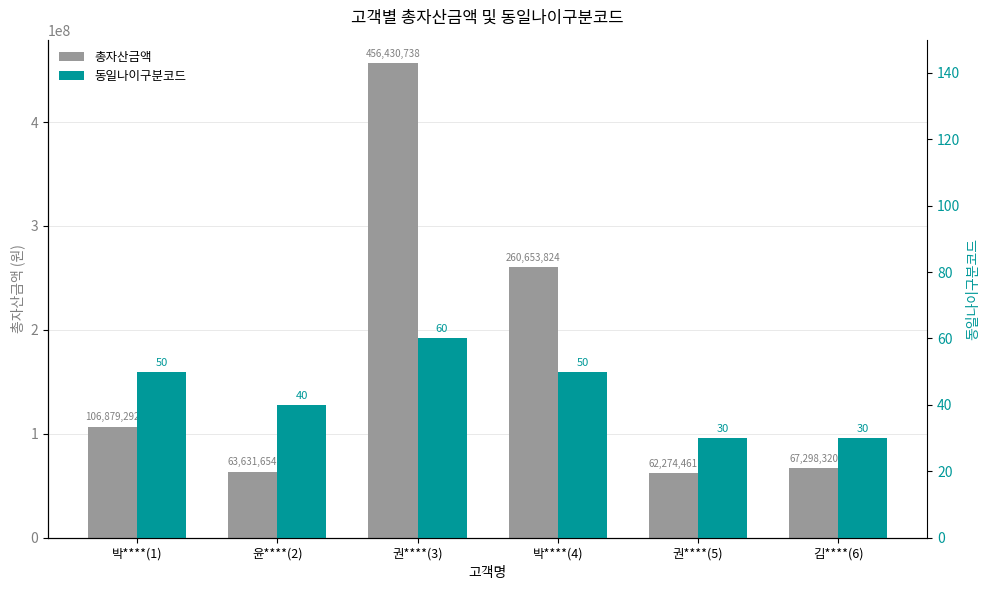

List the series in order of their peak value, highest first.

총자산금액, 동일나이구분코드